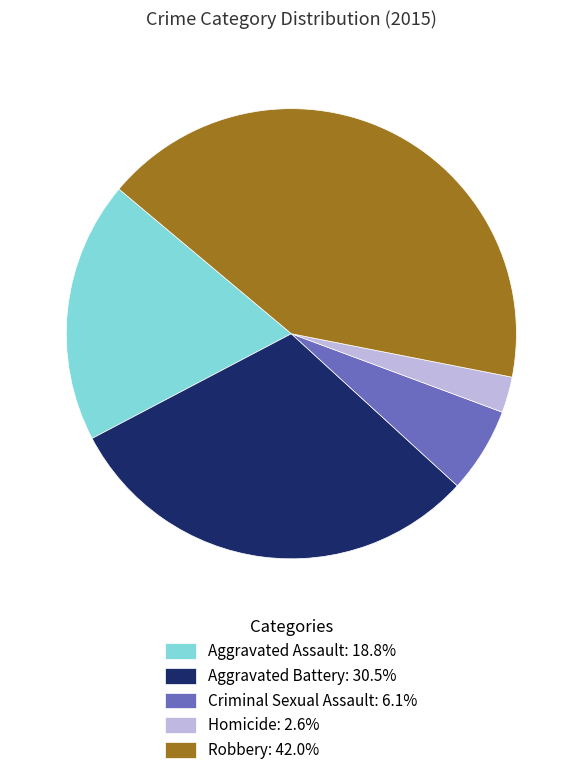

Which has a higher value, Aggravated Assault or Criminal Sexual Assault?

Aggravated Assault